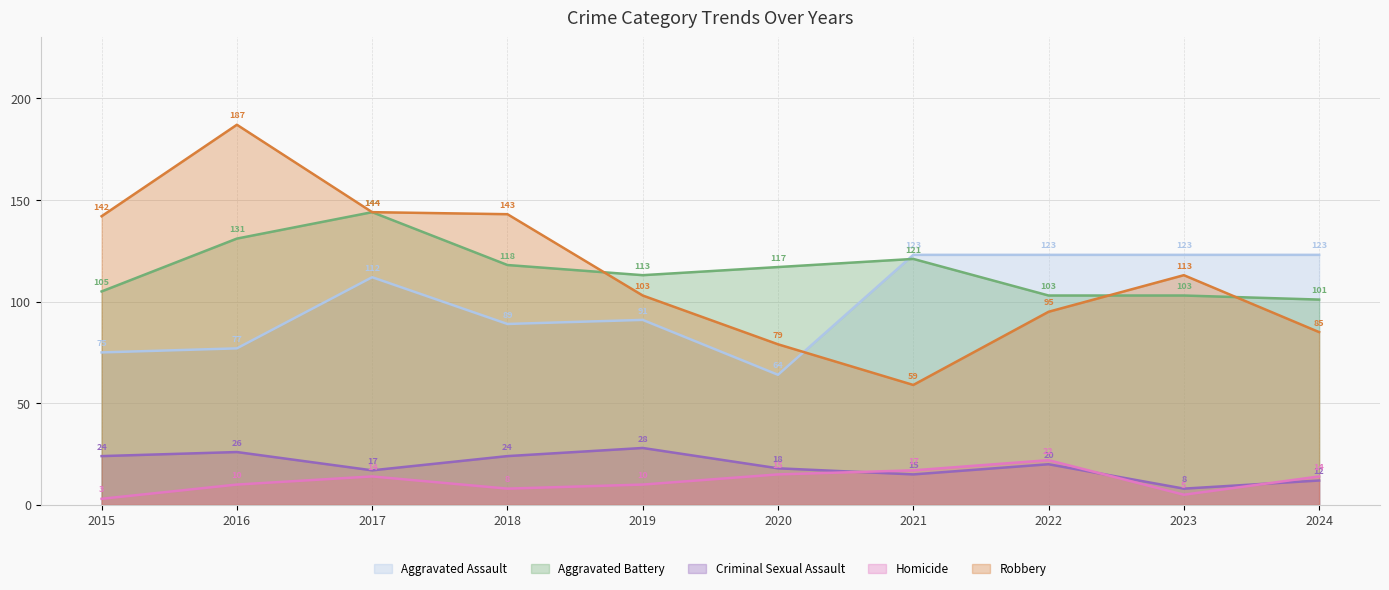

True or false: Homicide has more than 0 interior local peaks.

True